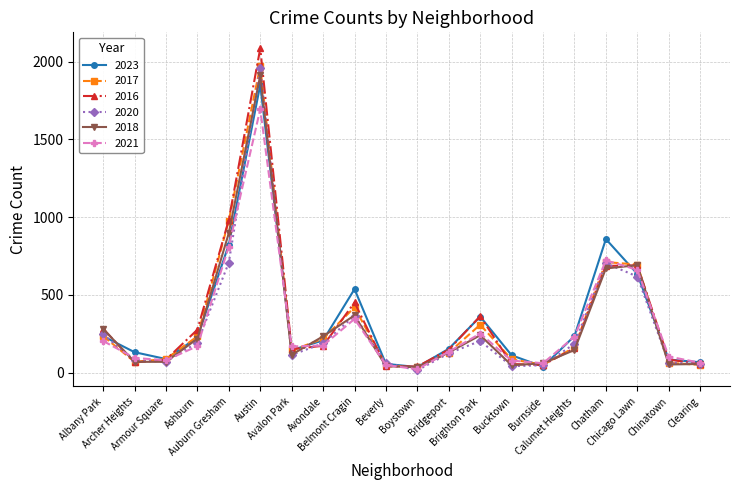

What is the total value across all series at Bucktown?

416